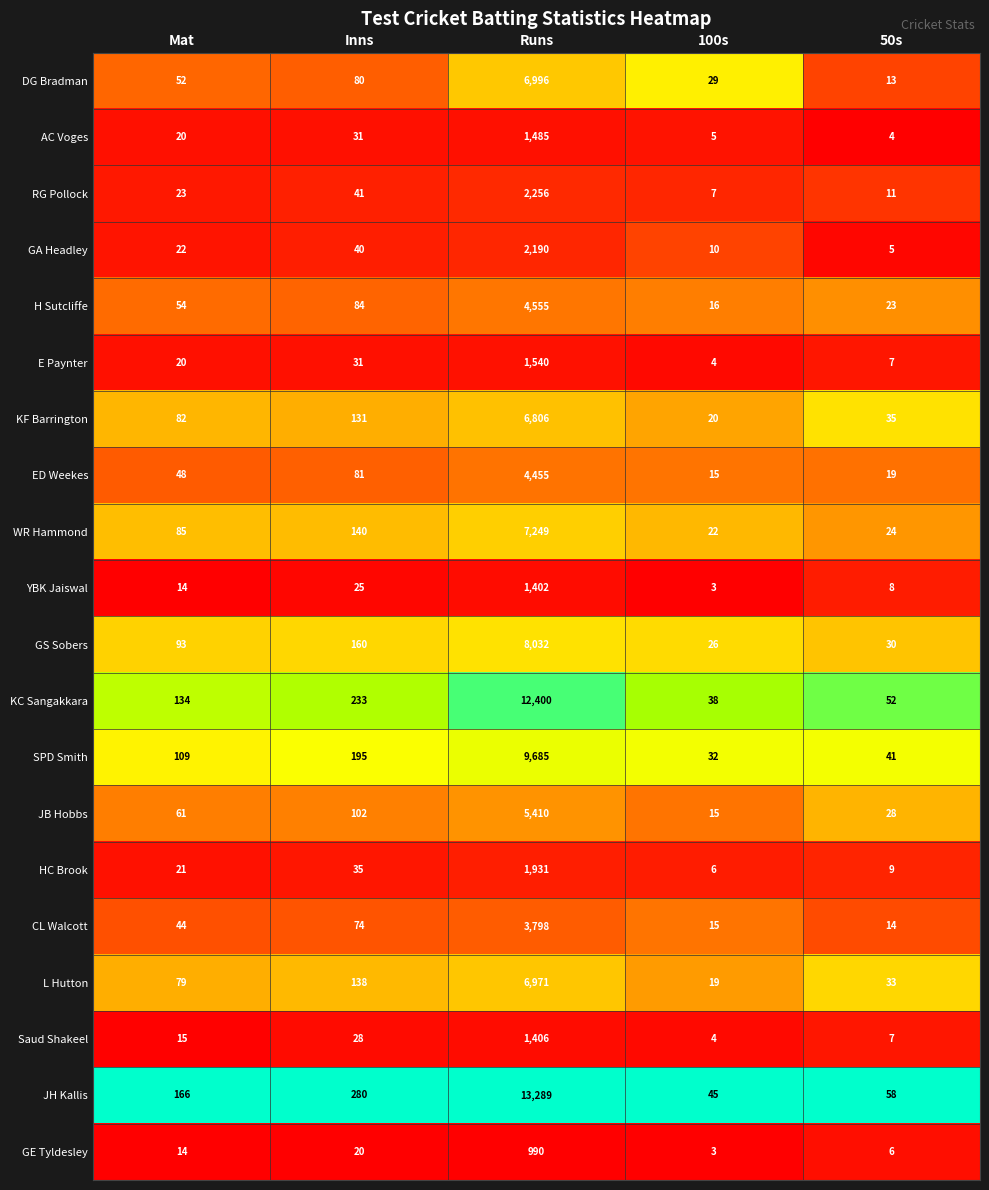

Between Mat and Inns, which series saw the biggest shift?

JH Kallis